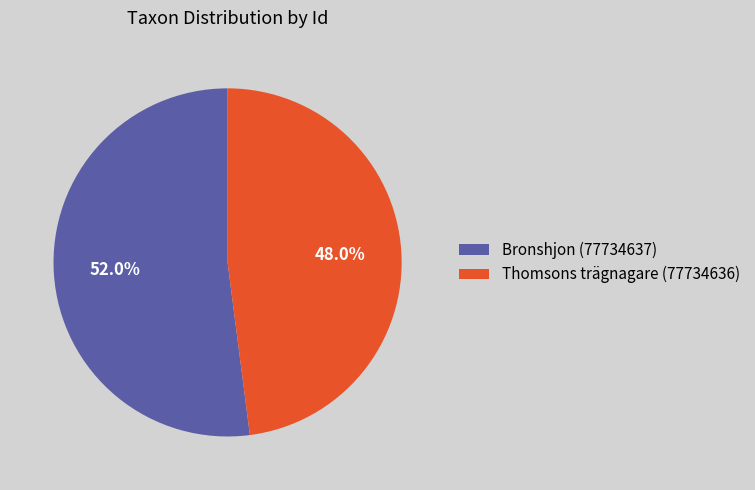

Combined, what portion of the pie is Thomsons trägnagare (77734636) and Bronshjon (77734637)?

100.0%